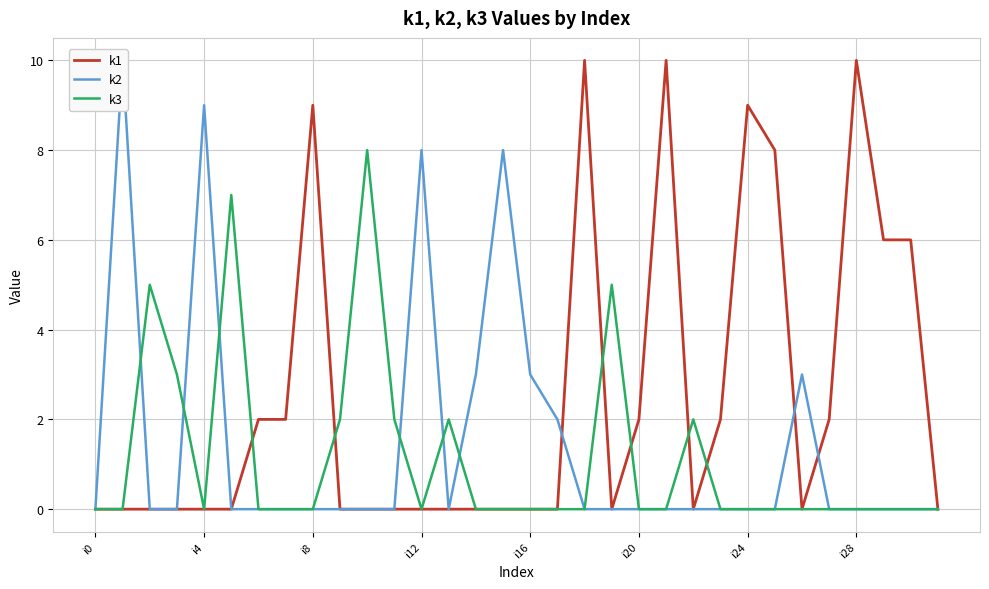

The k3 series shows -4 at i4. True or false?

False